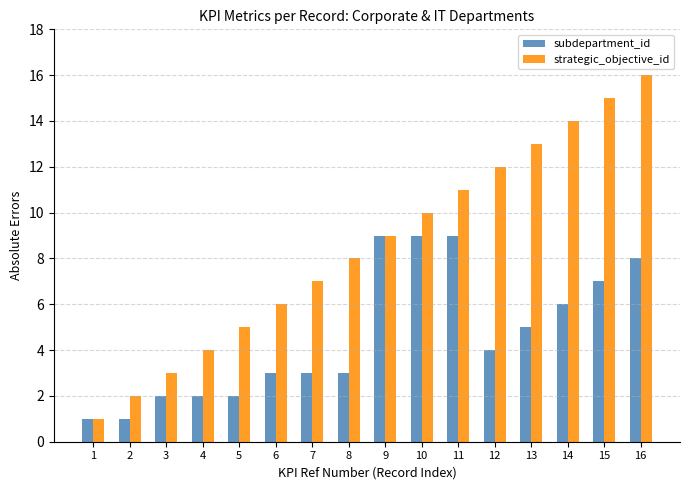

What is the value of the subdepartment_id bar at the 2nd from the left?

1